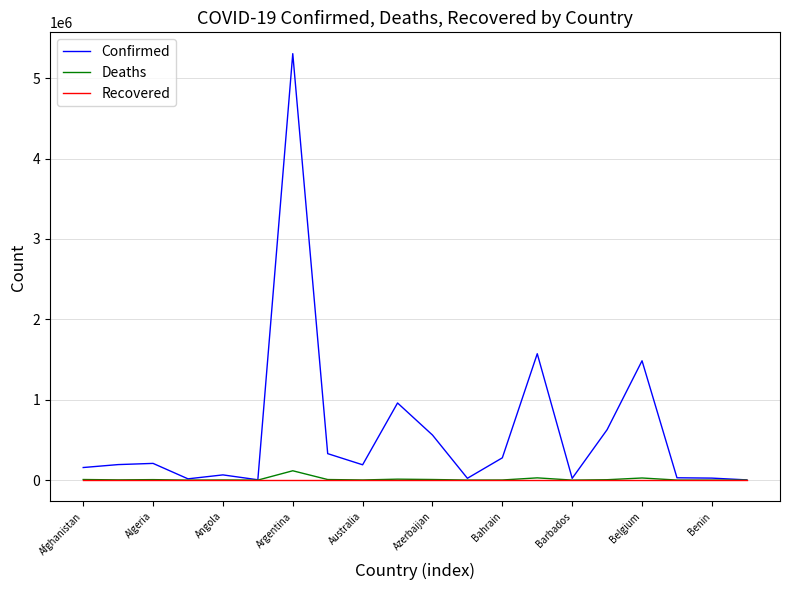

Which series has the widest spread of values?

Confirmed